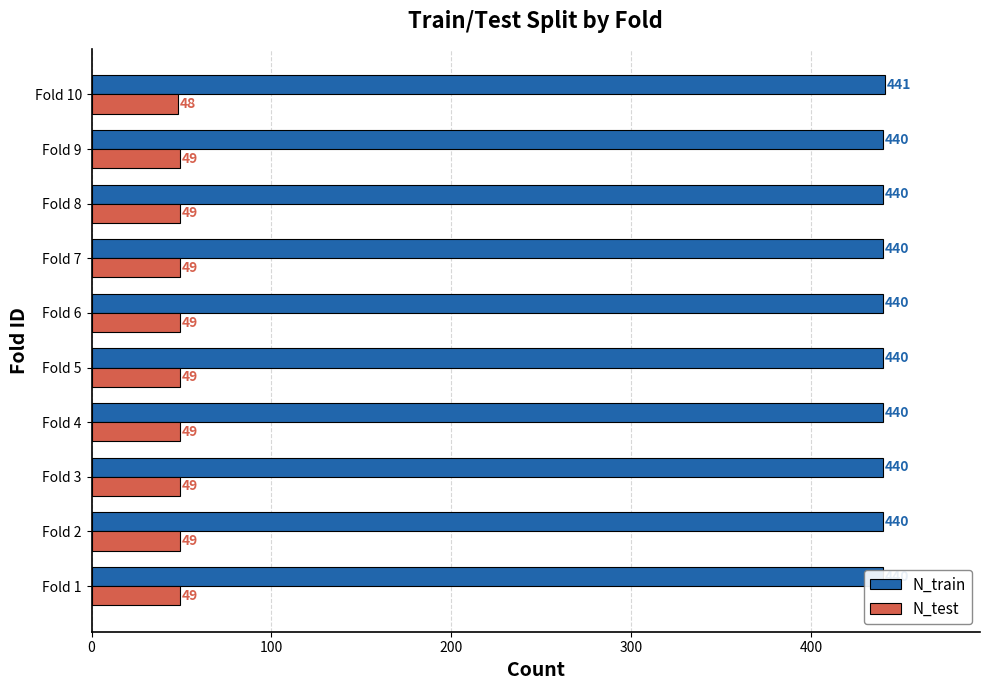

Does the chart contain stacked bars?

No